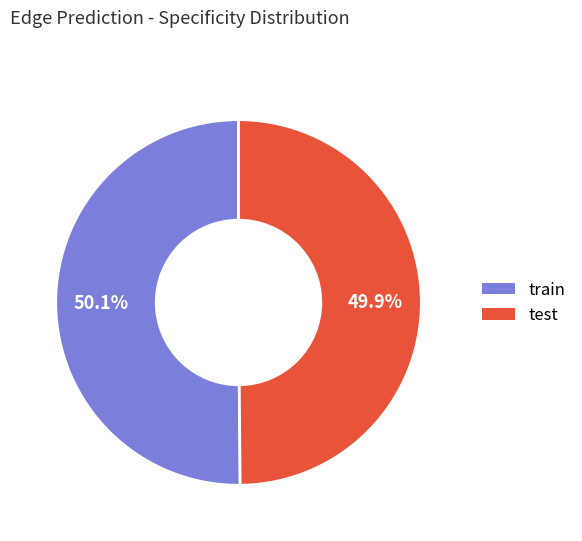

Is there a majority slice in this chart?

Yes